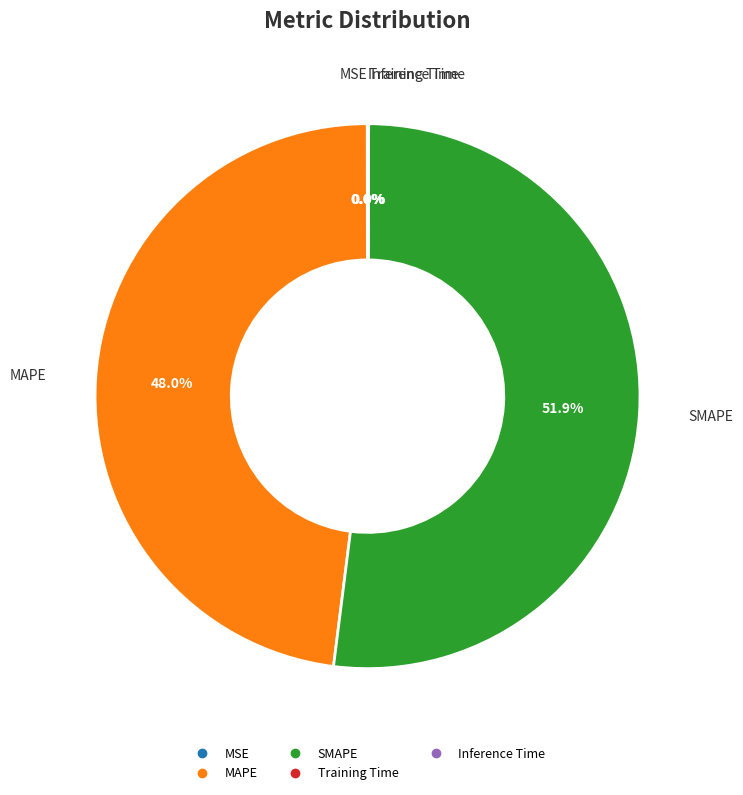

Which slice is the largest?

SMAPE